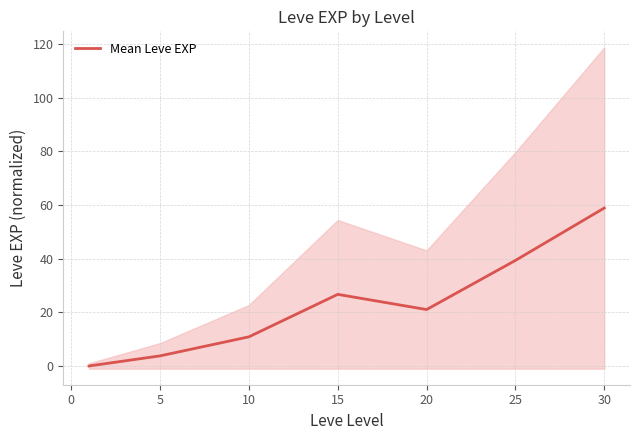

Reading right to left, transcribe all the data shown in this chart.

58.9	39.3	21.0	26.7	10.9	3.8	0.0